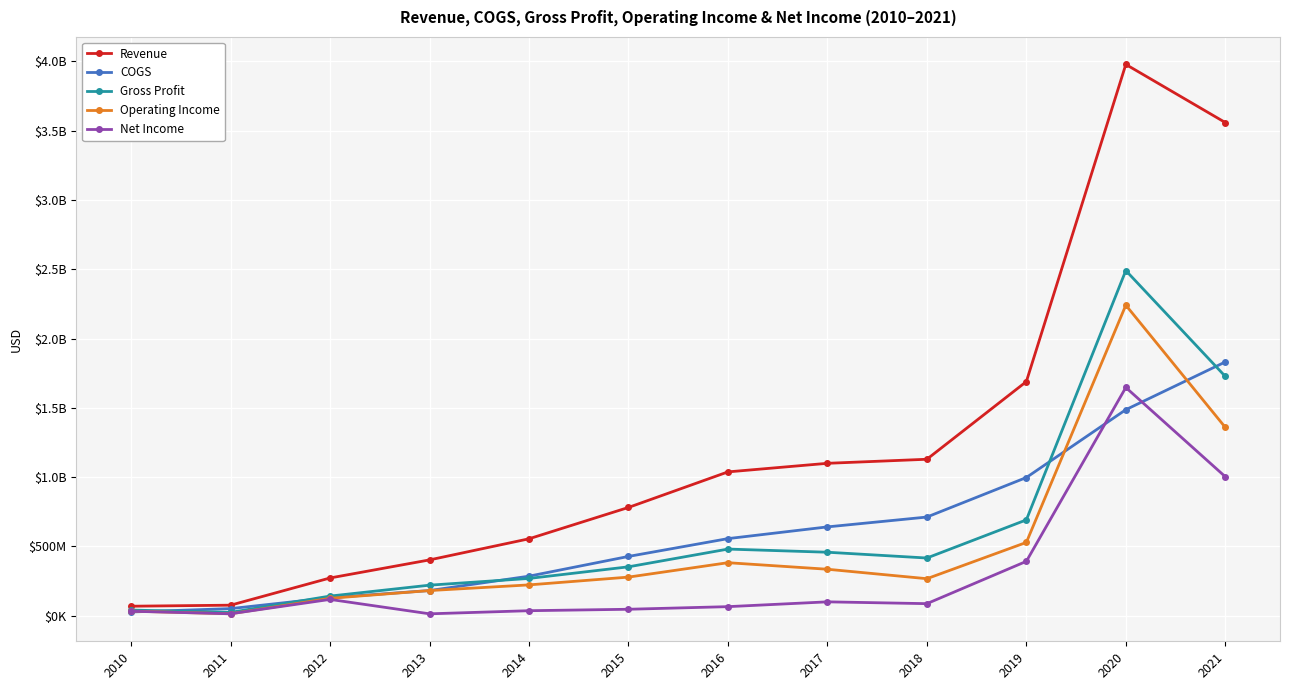

Where do Operating Income and COGS first cross each other?

2010 and 2011